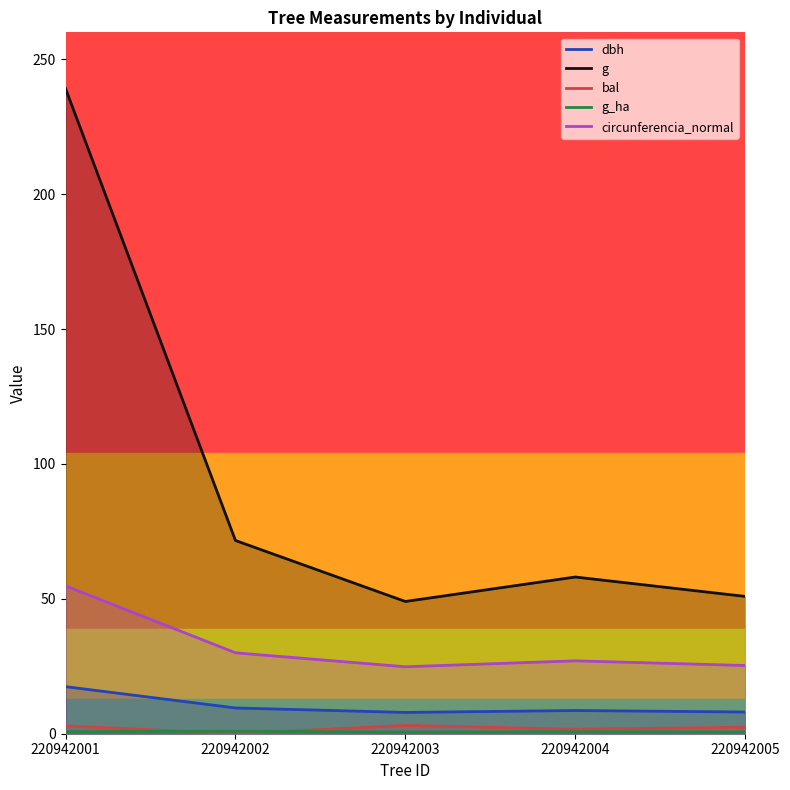

Reading left to right, list all the values displayed in this chart.

dbh: 220942001=17.4	220942002=9.6	220942003=7.9	220942004=8.6	220942005=8.1
g: 220942001=239.2	220942002=71.6	220942003=49.0	220942004=58.1	220942005=50.9
bal: 220942001=2.9	220942002=0.0	220942003=3.1	220942004=1.7	220942005=2.4
g_ha: 220942001=0.8	220942002=0.9	220942003=0.6	220942004=0.7	220942005=0.7
circunferencia_normal: 220942001=54.8	220942002=30.0	220942003=24.8	220942004=27.0	220942005=25.3